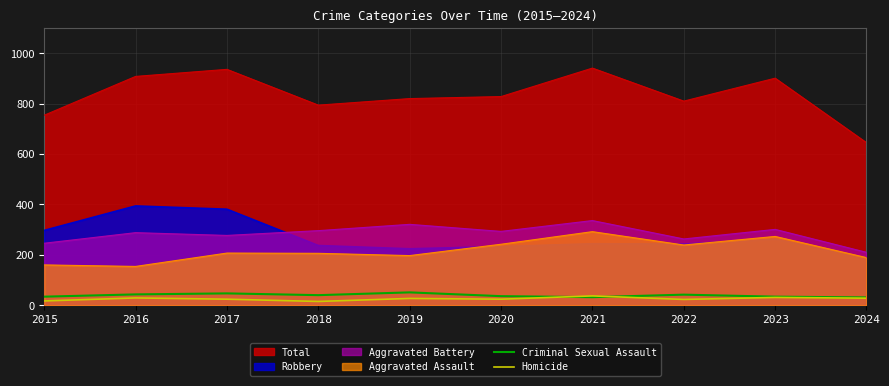

What are all the series names shown in the legend?

Total, Robbery, Aggravated Battery, Aggravated Assault, Criminal Sexual Assault, Homicide